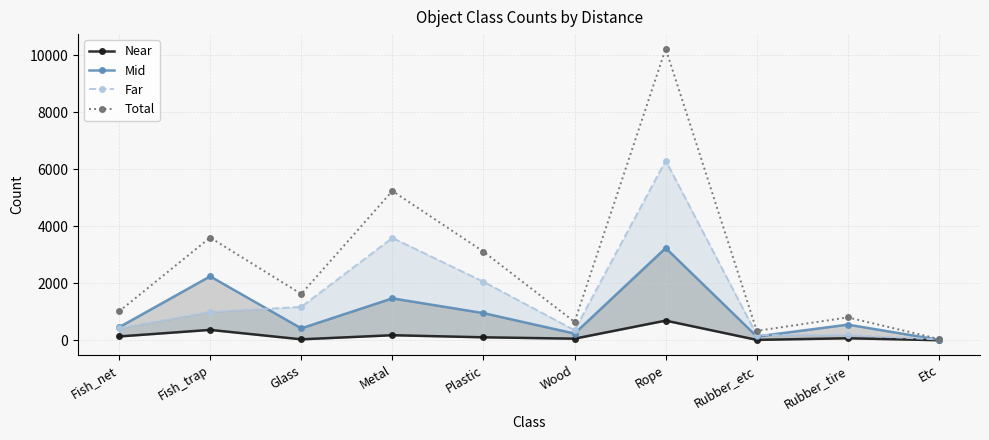

What are all the series names shown in the legend?

Near, Mid, Far, Total